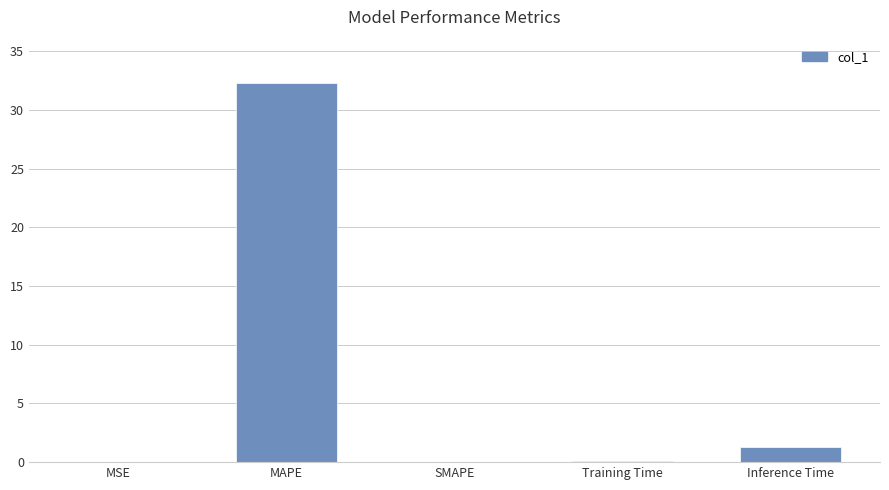

Are the bars horizontal?

No